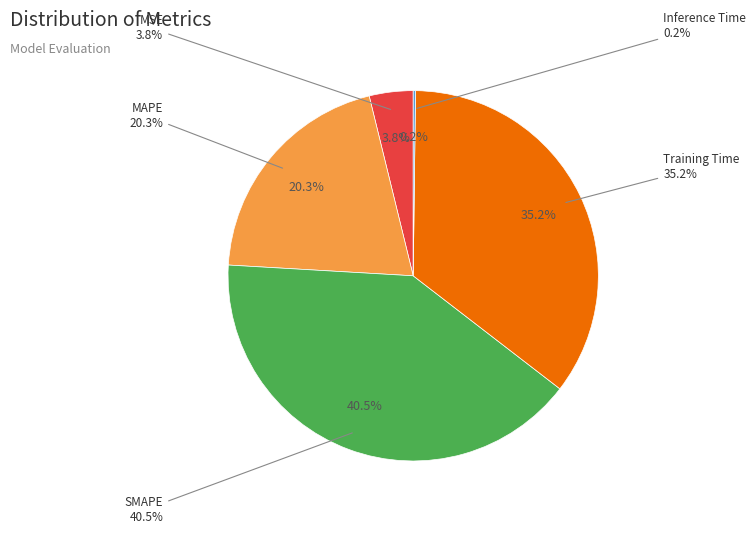

Which category has the biggest portion of the pie?

SMAPE